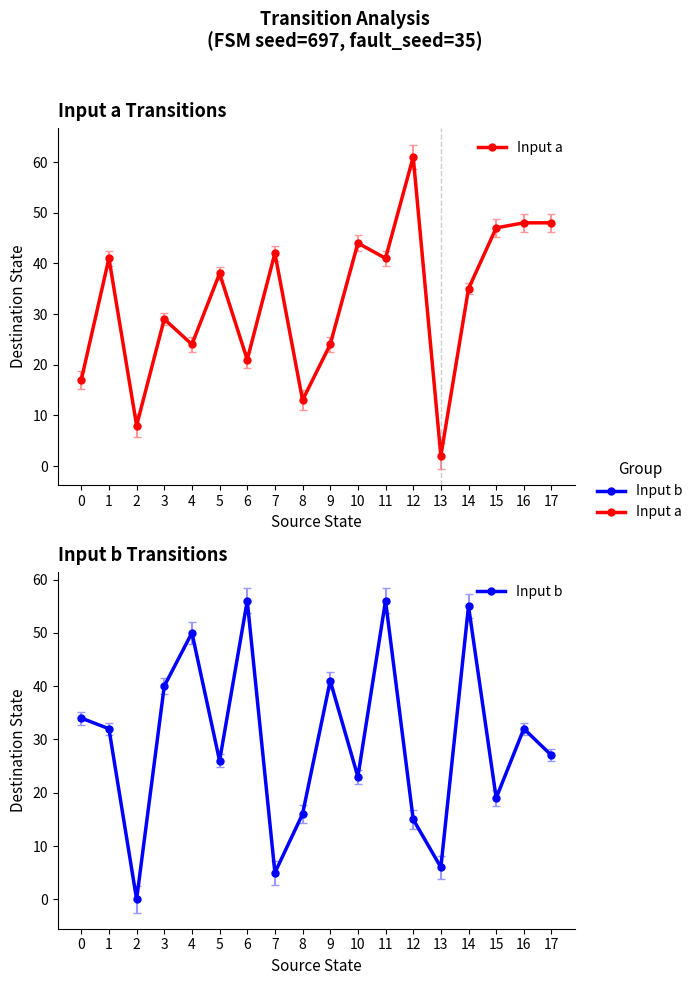

How many lines are shown in the chart?

2